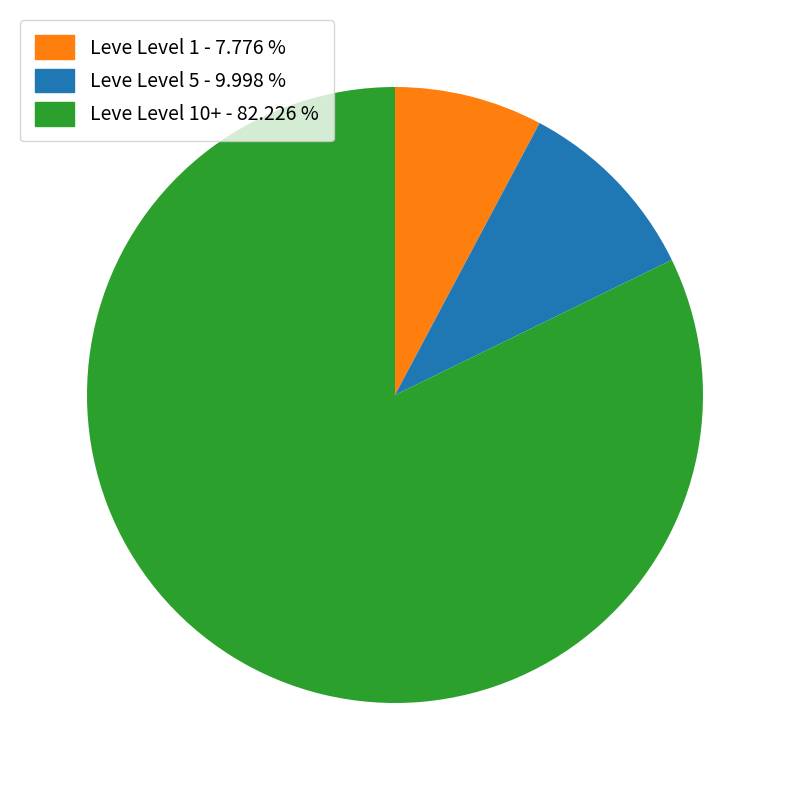

Is there a majority slice in this chart?

Yes